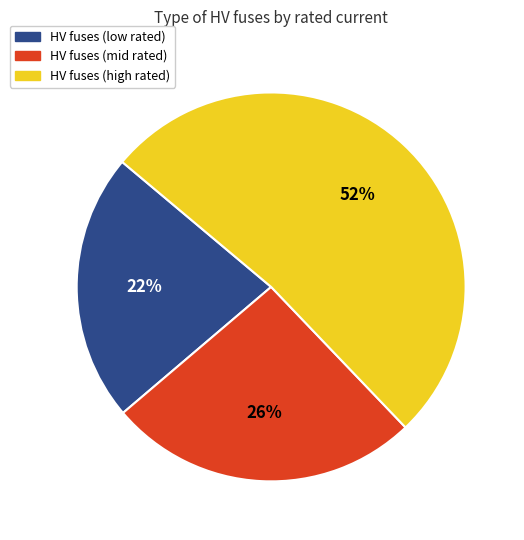

Is there a majority slice in this chart?

Yes